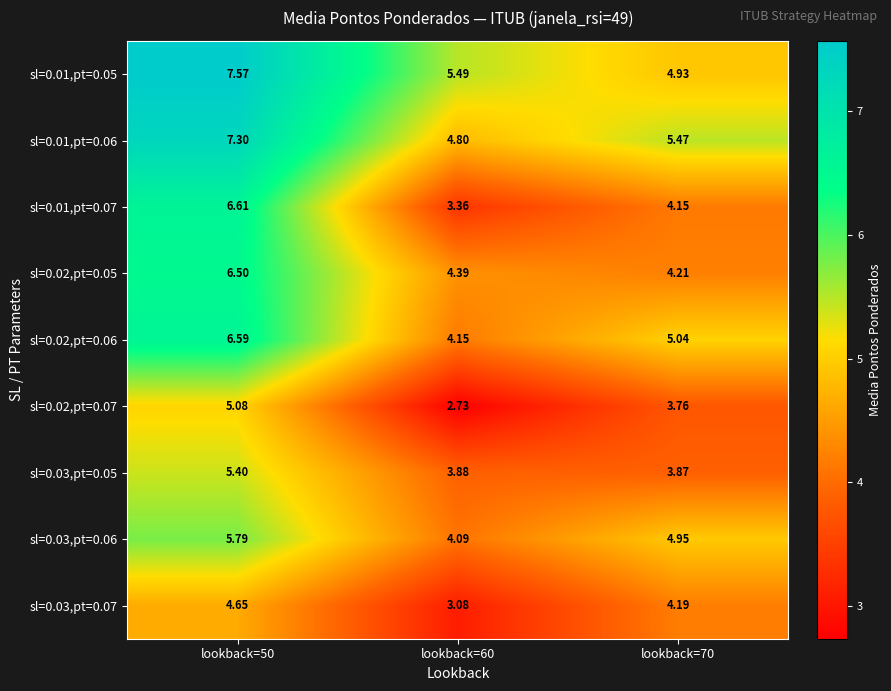

What is the maximum value shown in the chart?

7.6